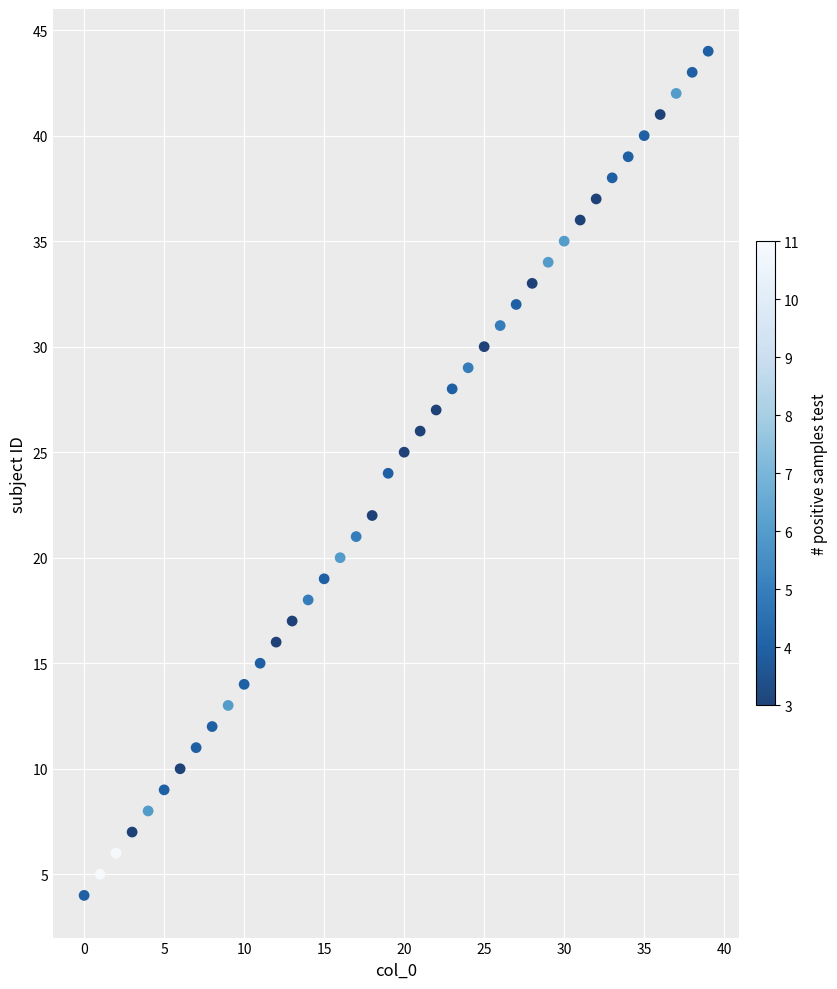

What is the range of Y values (max minus min)?

40